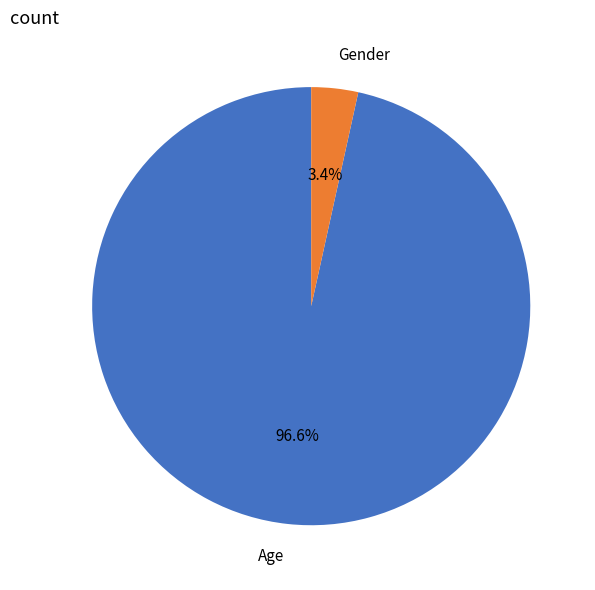

Rank the categories by value from highest to lowest.

Age, Gender